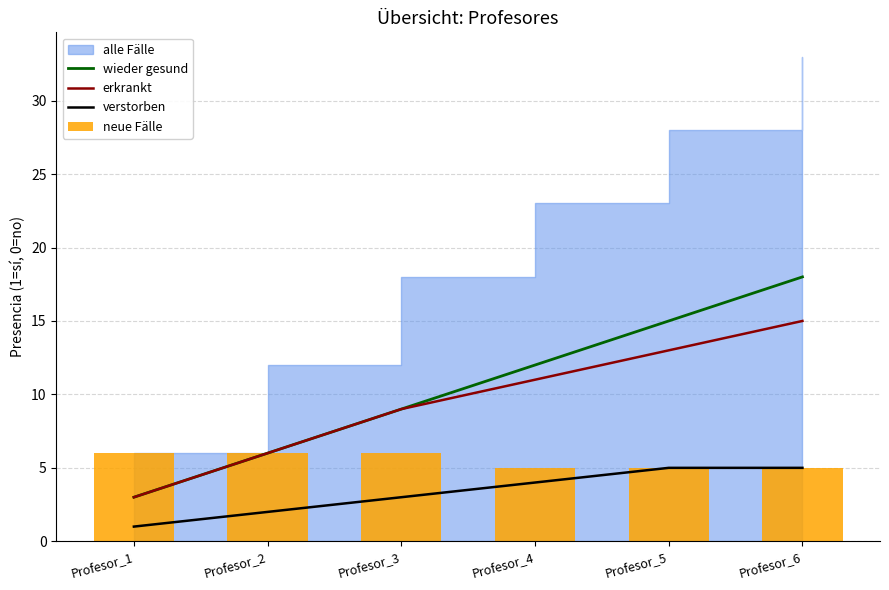

At which label is wieder gesund closest to 10?

Profesor_3